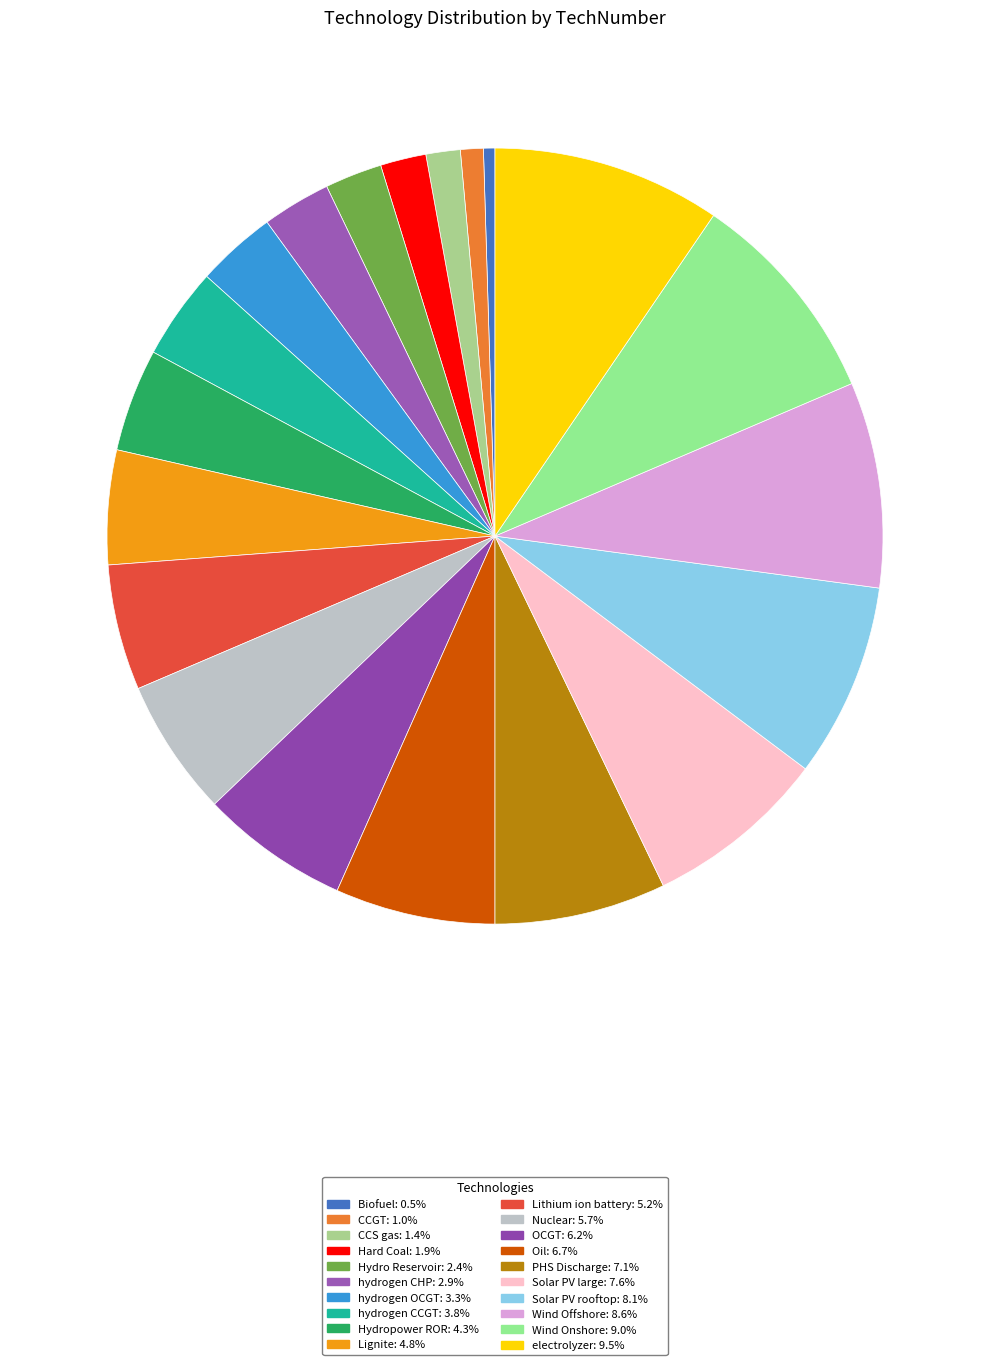

True or false: Wind Onshore accounts for 1% of the total.

False